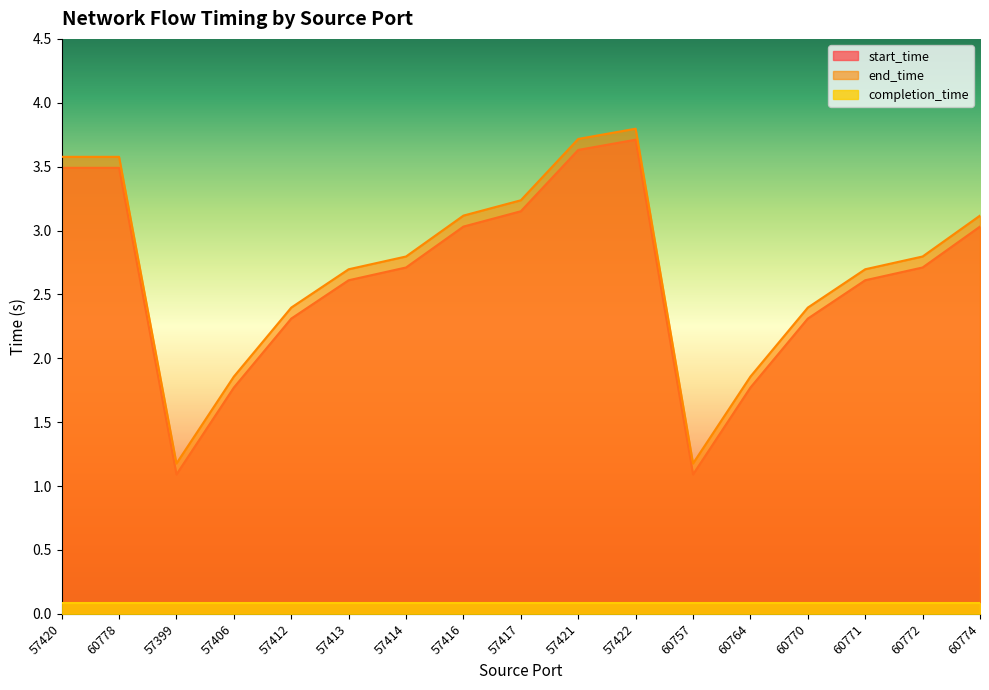

True or false: start_time and end_time cross at least once.

False